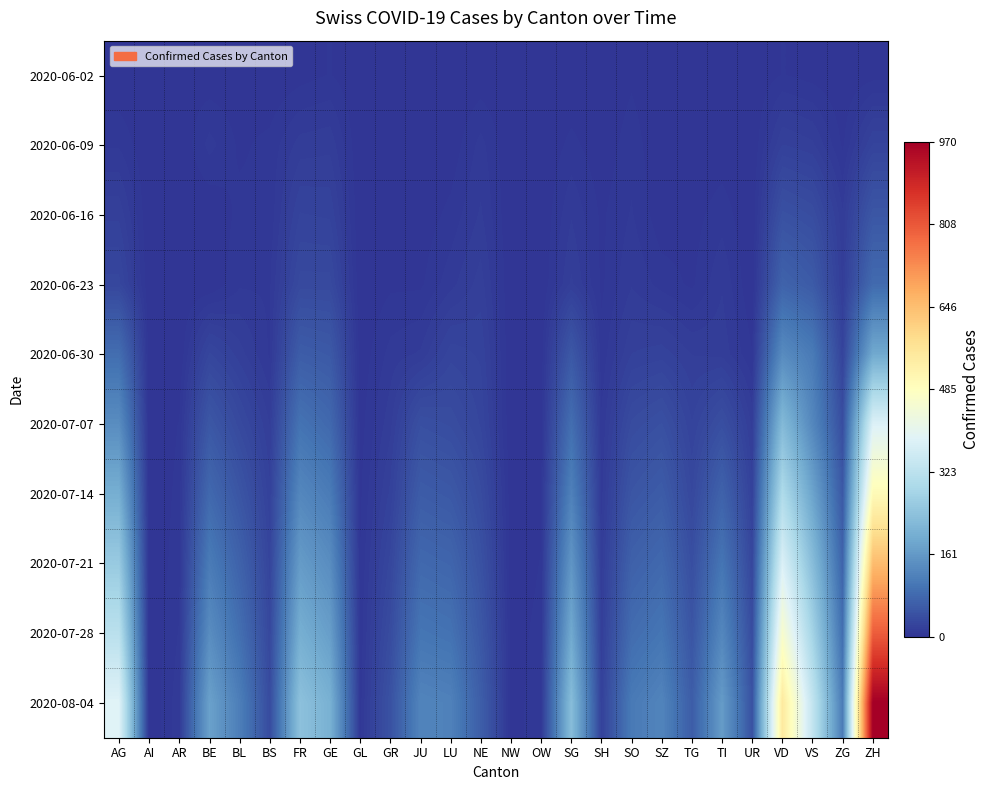

List the series in order of their peak value, highest first.

2020-08-04, 2020-07-28, 2020-07-21, 2020-07-14, 2020-07-07, 2020-06-30, 2020-06-23, 2020-06-16, 2020-06-09, 2020-06-02